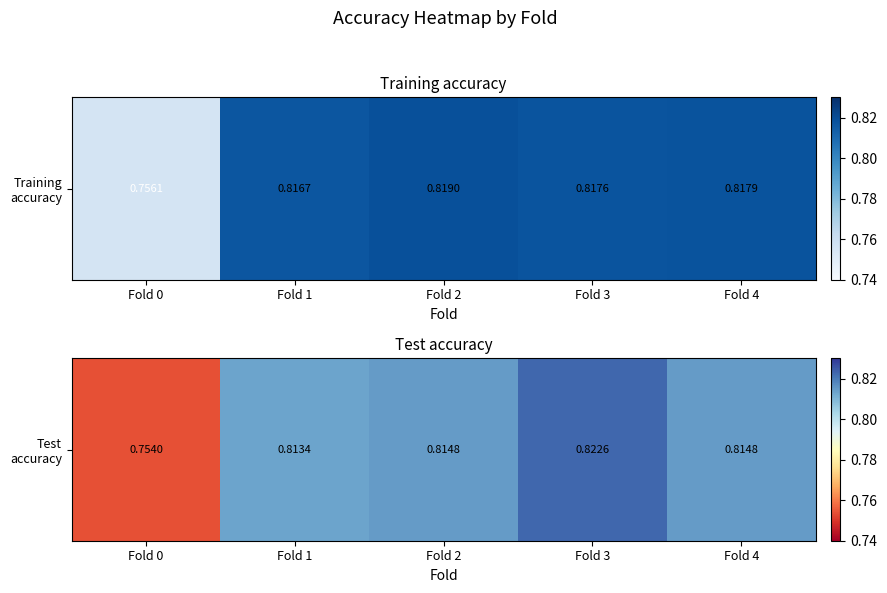

True or false: the data shows 0.8 at Fold 3.

True